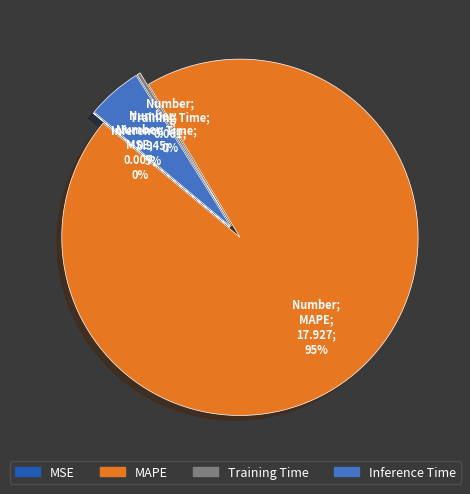

The Inference Time slice represents 5% of the pie. True or false?

True